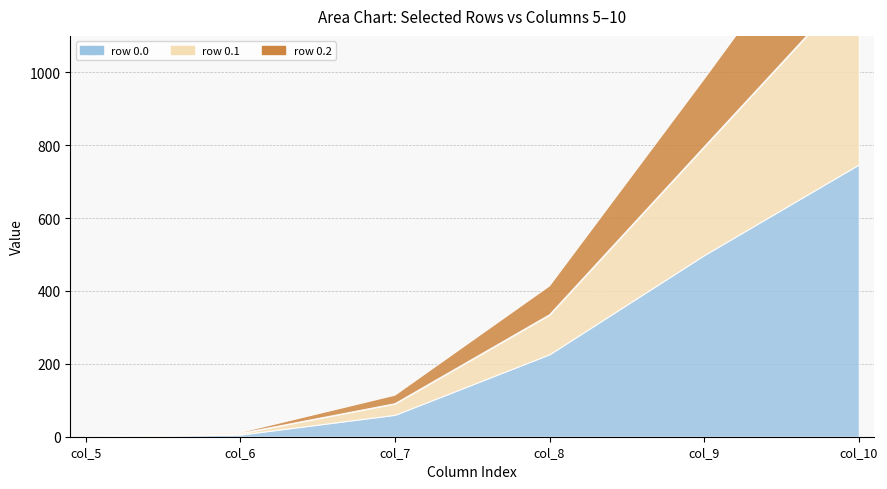

Rank the series by their maximum value, from lowest to highest.

row_0.2, row_0.1, row_0.0